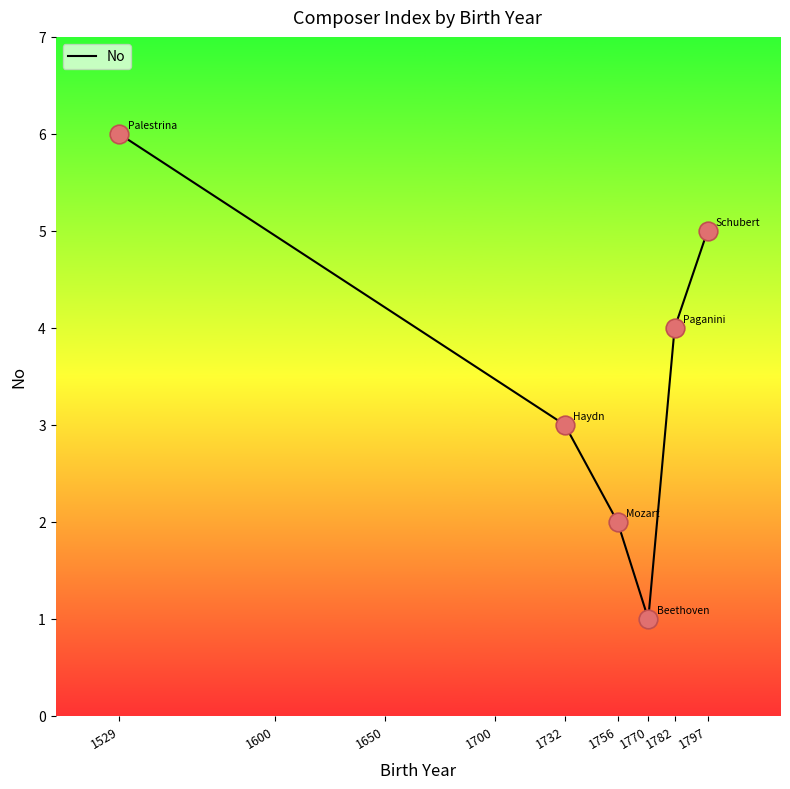

What is the ratio of the value at 1529 to the value at 1756?

3.0